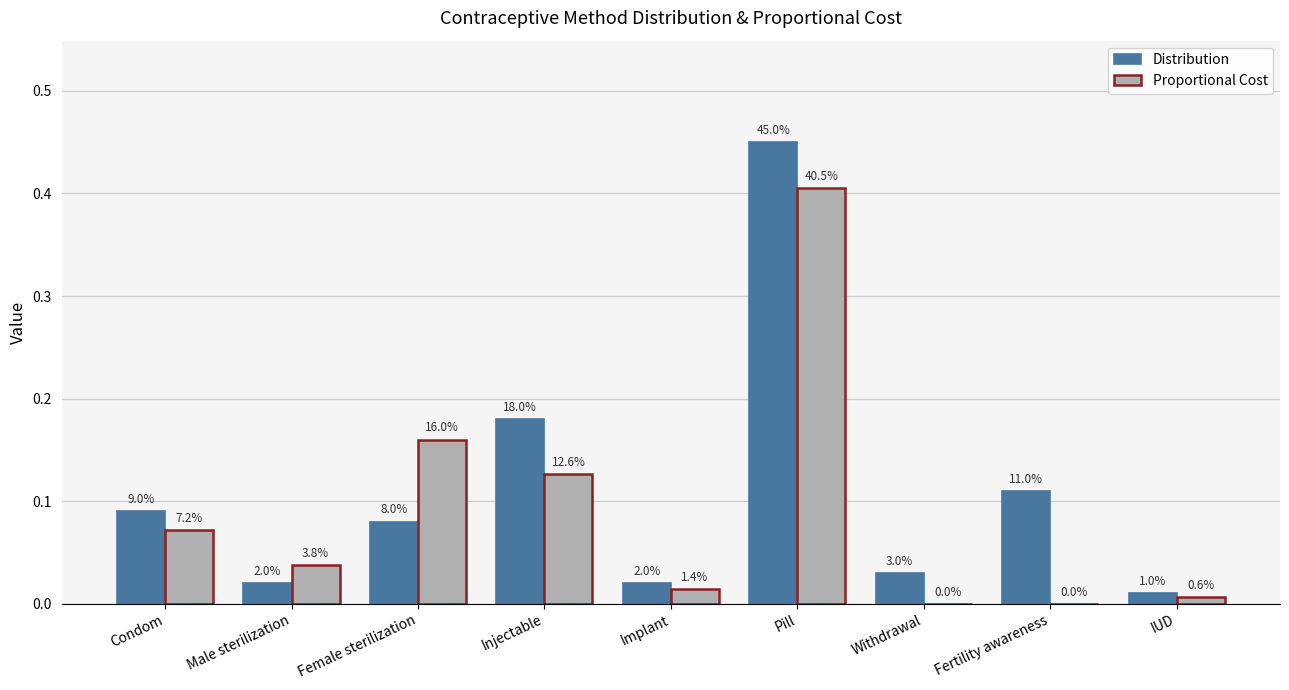

What are all the series names shown in the legend?

Distribution, Proportional Cost